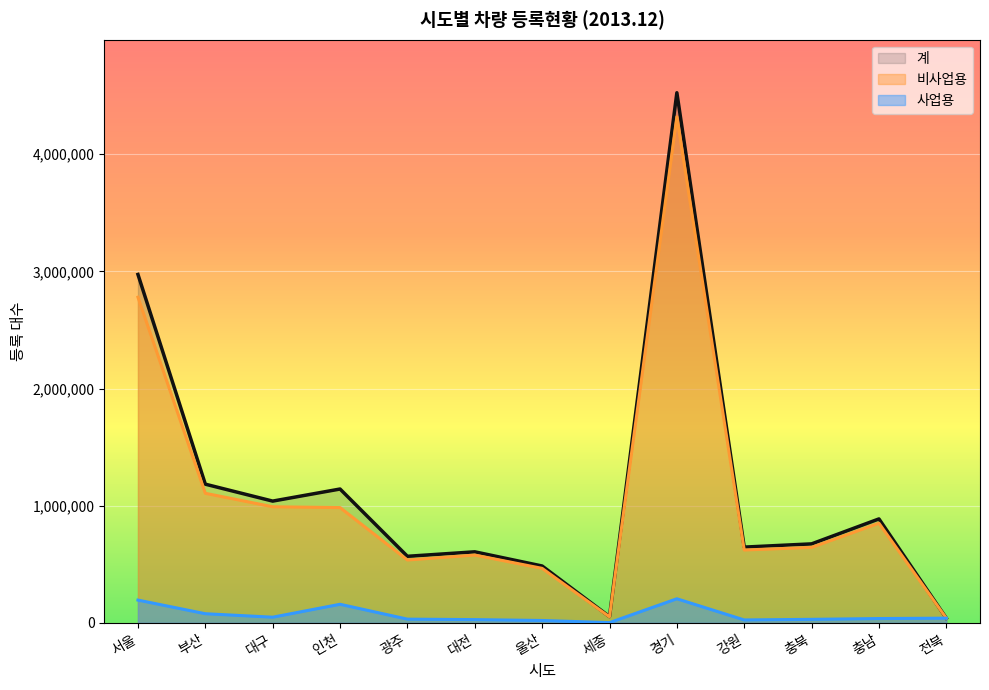

How many data points does each series have?

13